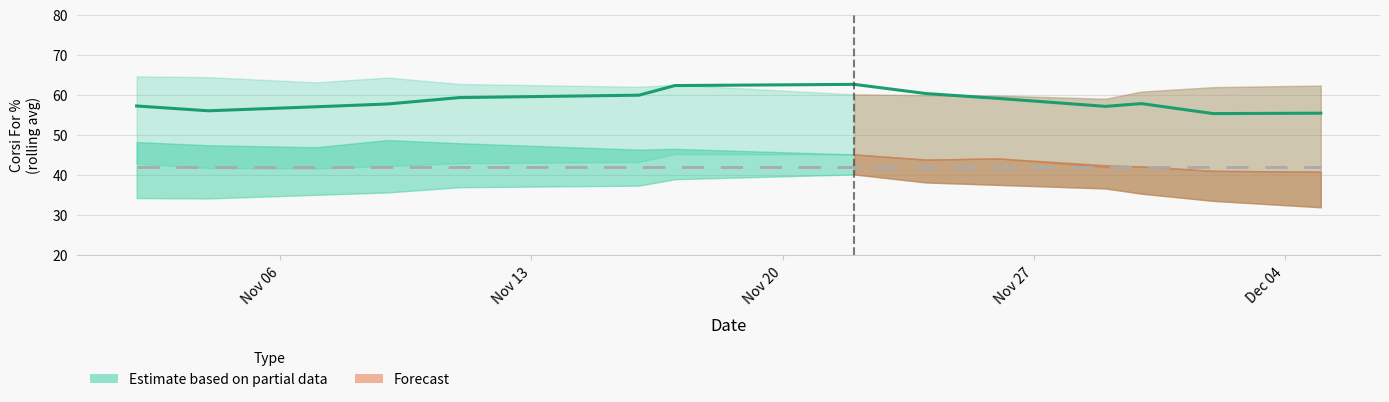

Is the value of CF at 2023-11-22 greater than the value of FA at 2023-12-05?

Yes